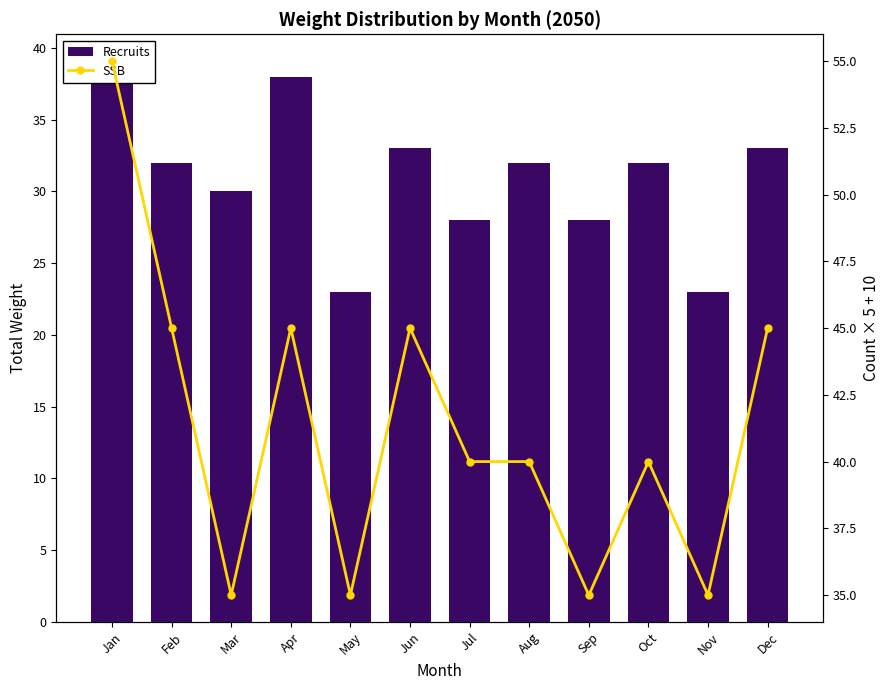

Read the Recruits value at Jun.

33